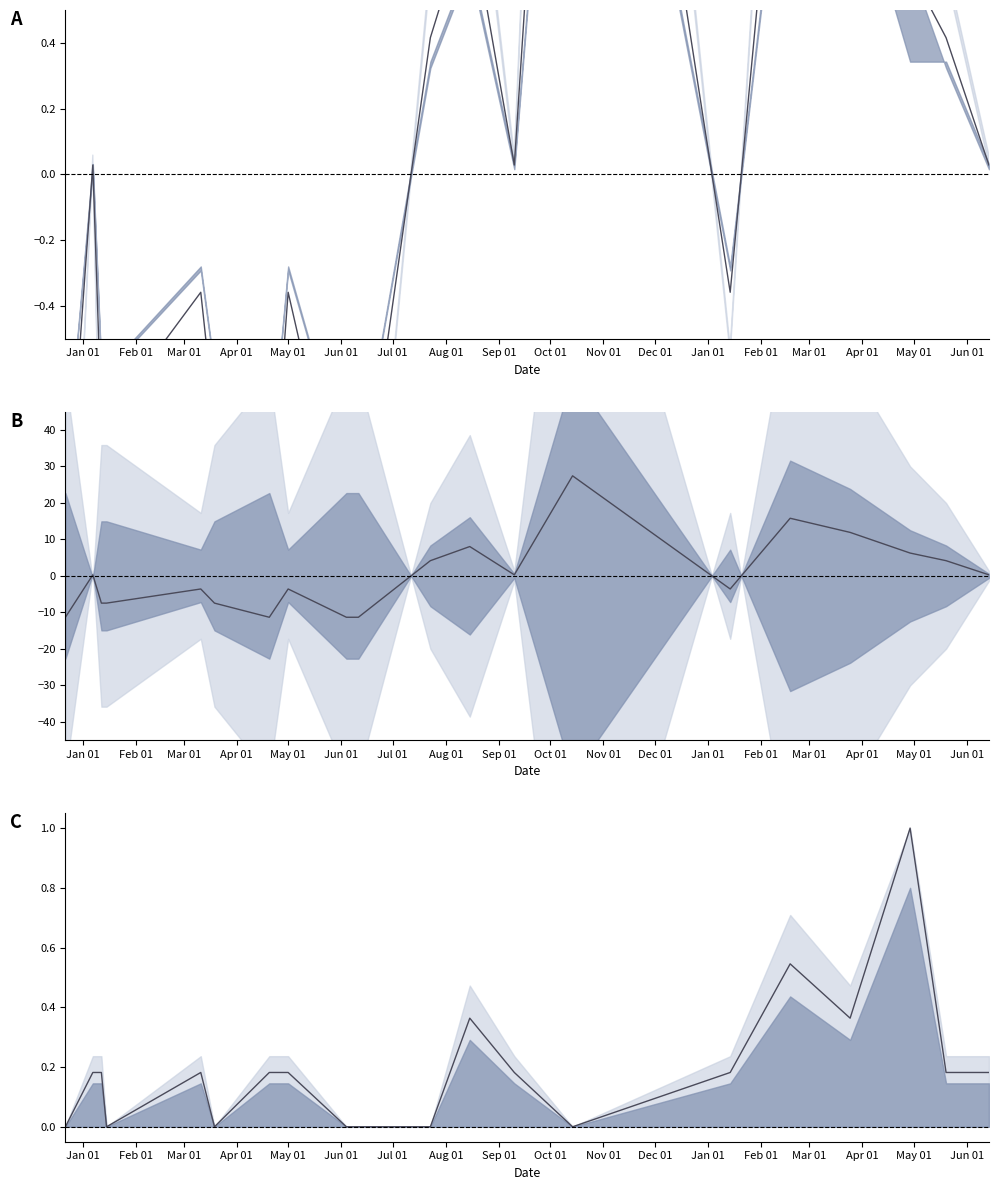

True or false: Precio S/Kg has more than 0 interior local peaks.

True